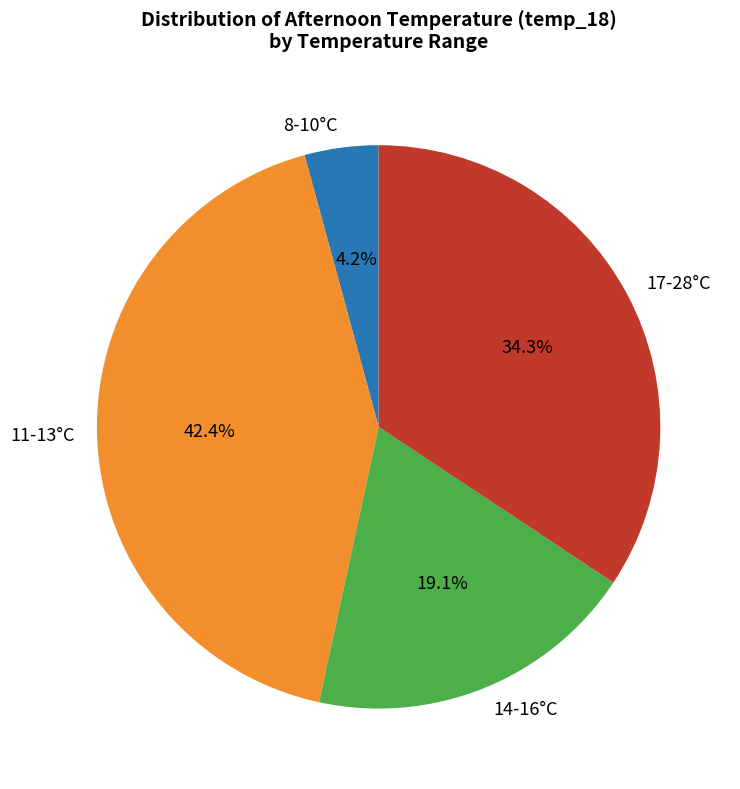

Rank the categories by value from lowest to highest.

8-10°C, 14-16°C, 17-28°C, 11-13°C